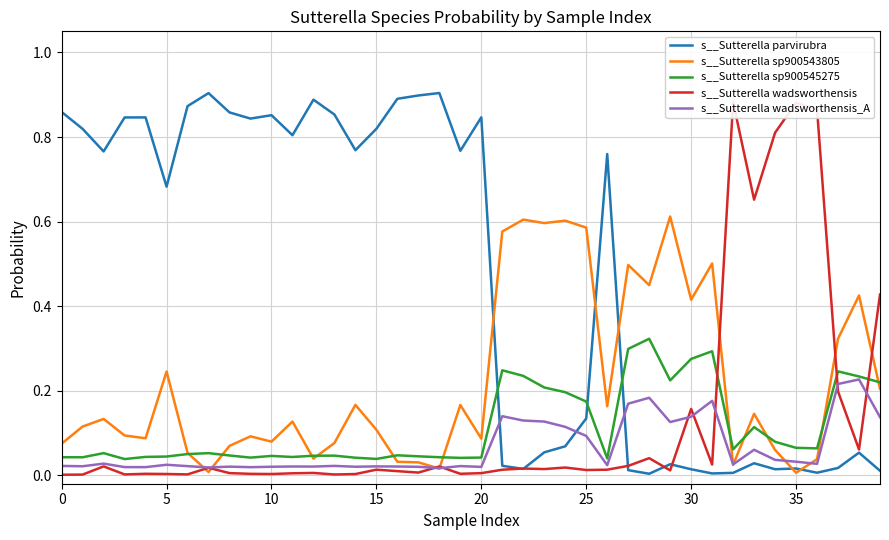

Is it true that s__Sutterella wadsworthensis_A equals 0.1 at 38?

False